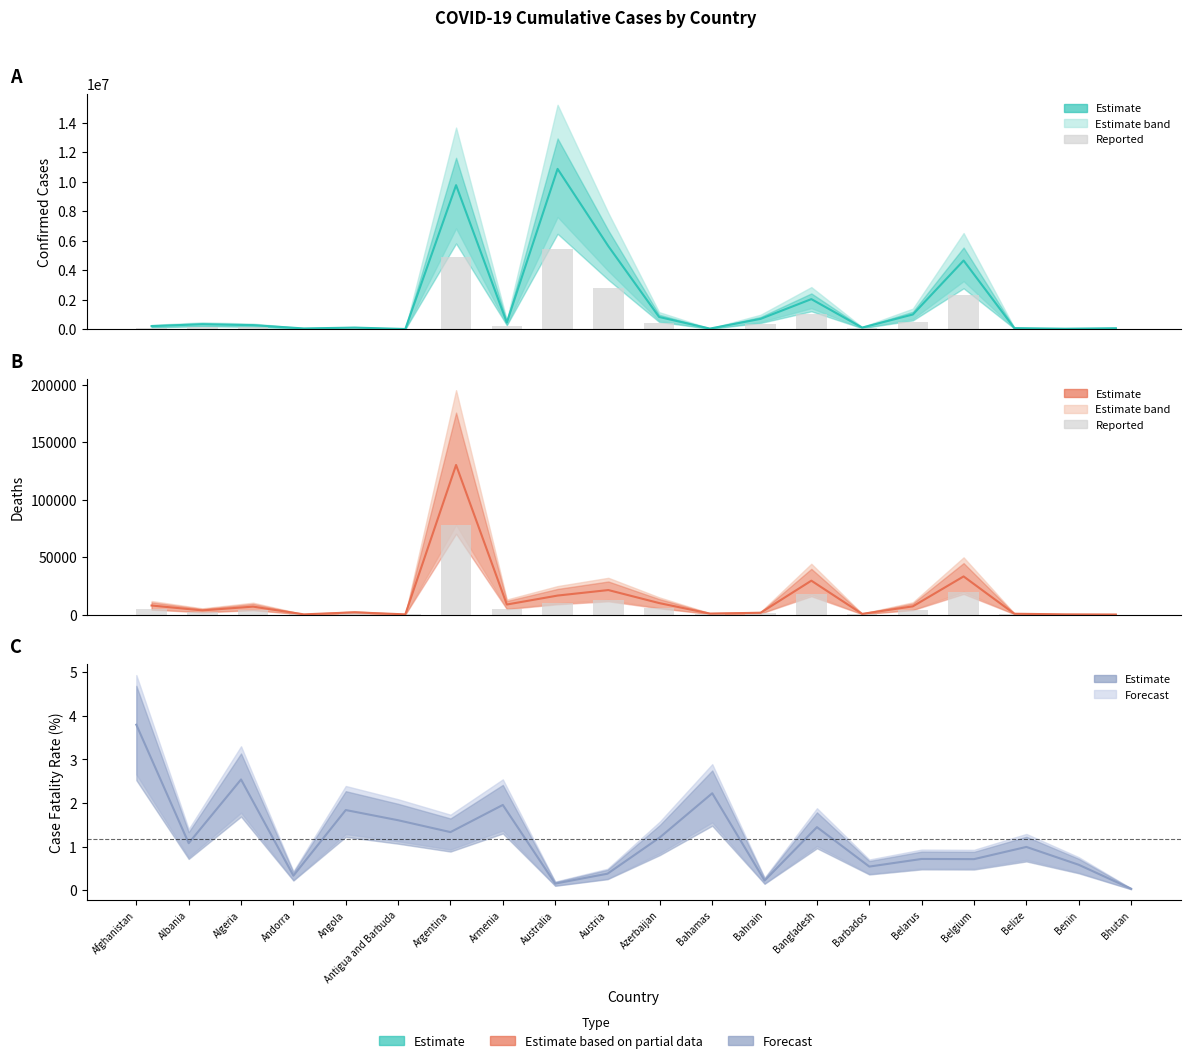

The value of Deaths at Azerbaijan is 6269.1. True or false?

False